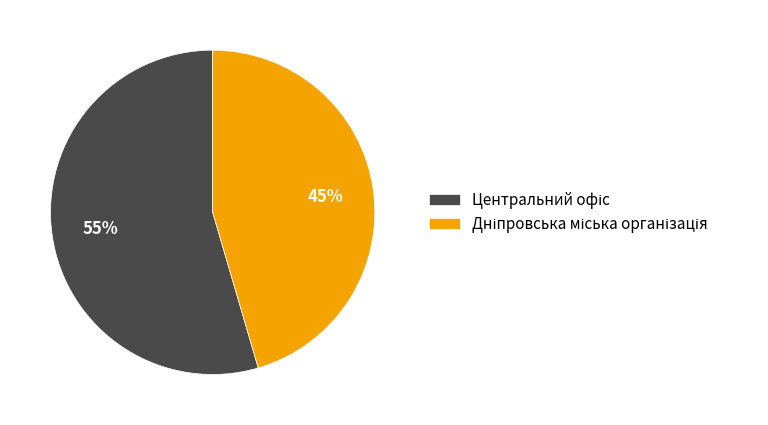

Does any single category account for the majority?

Yes